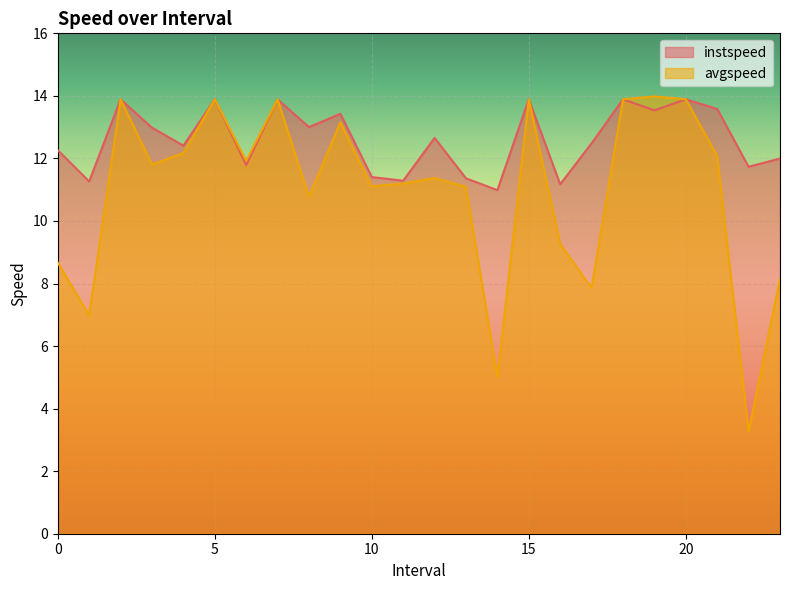

What is the difference between the highest and lowest values at 8.0?

2.2